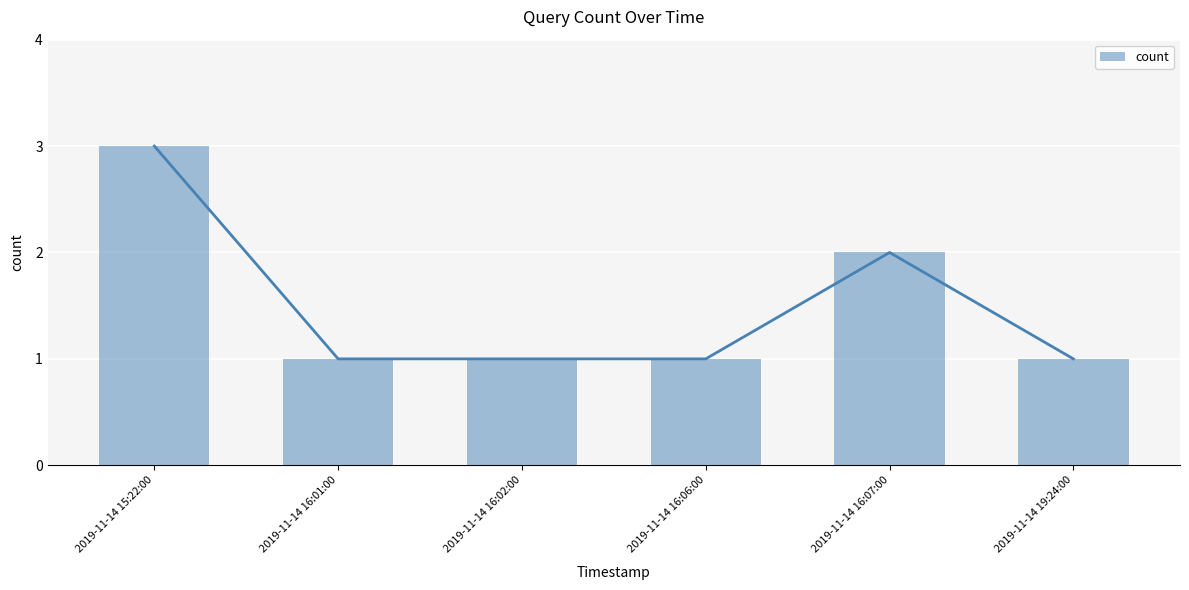

How many values are between 1 and 2?

5